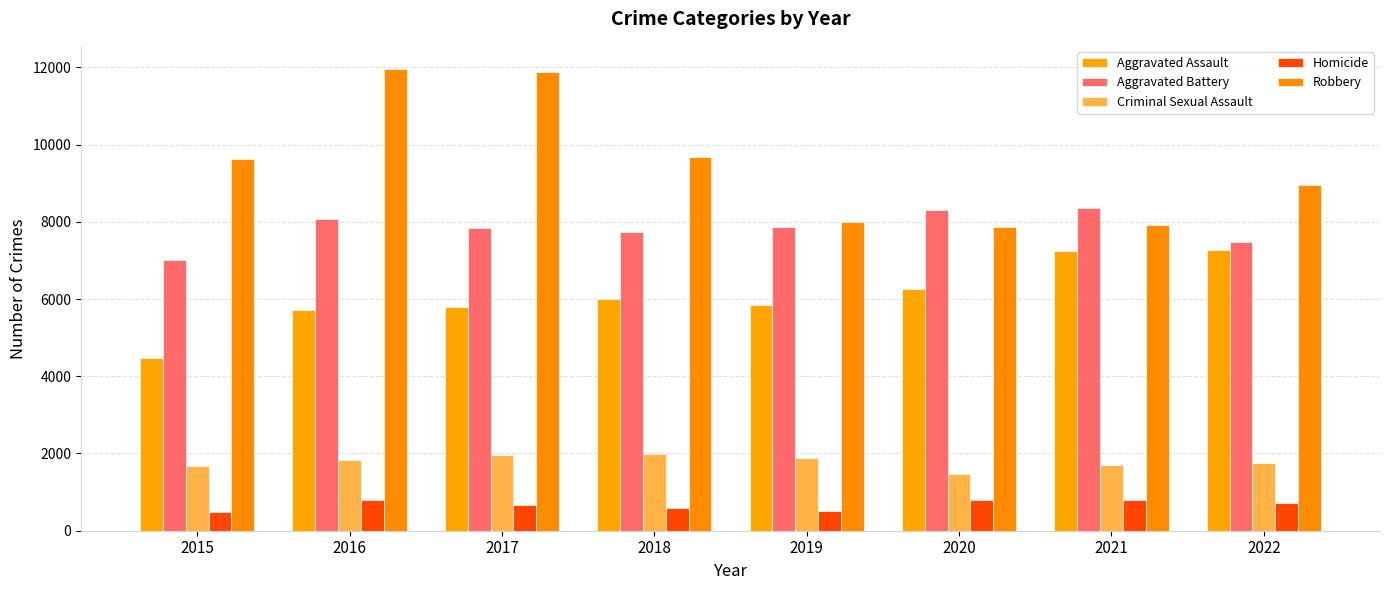

Are the bars grouped side by side (vs. stacked)?

Yes